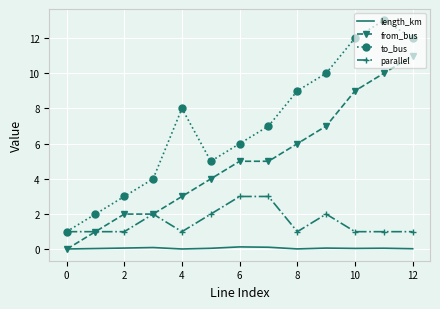

Which series has the largest total across all categories?

to_bus